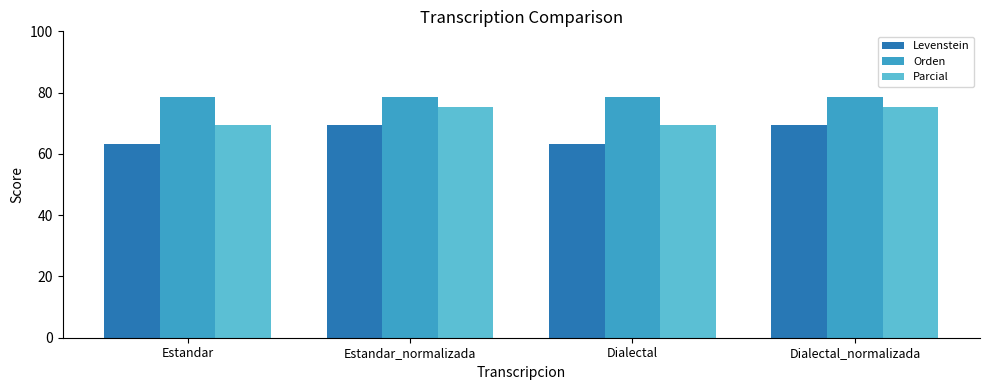

Which series has the largest total across all categories?

Orden